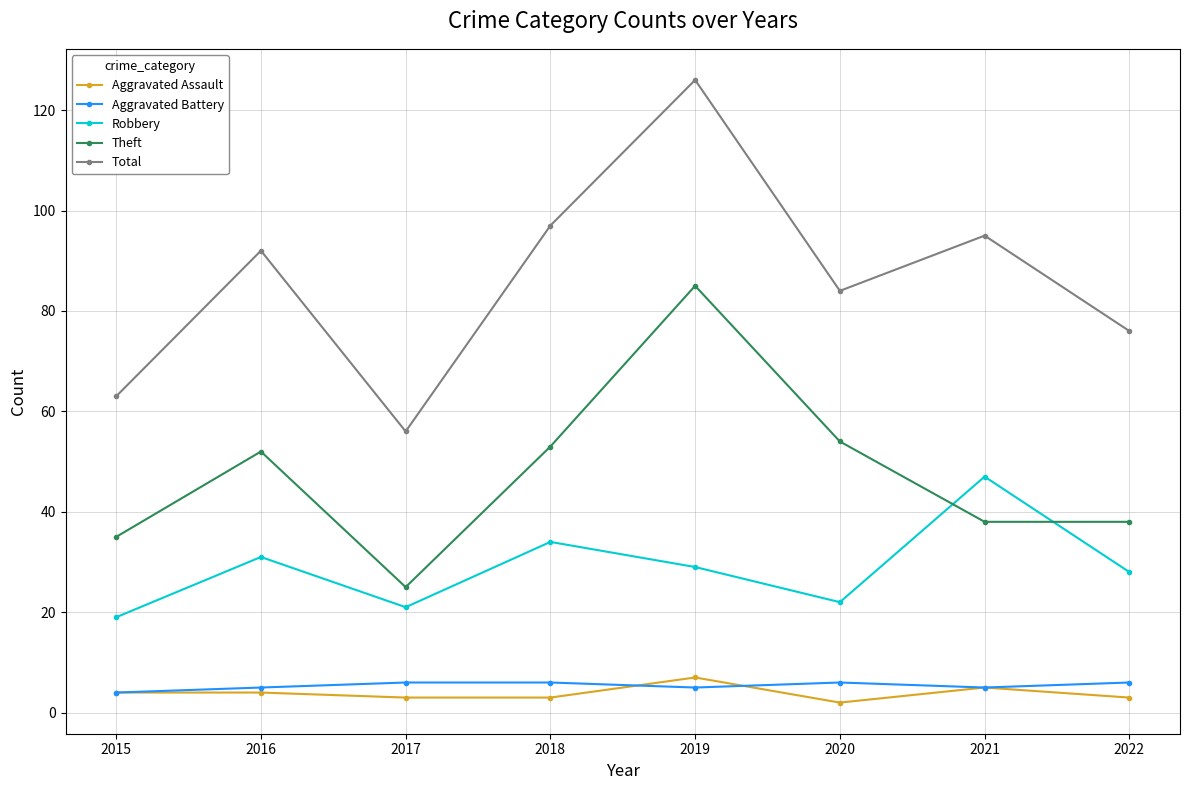

What is the sum of all Theft values?

380